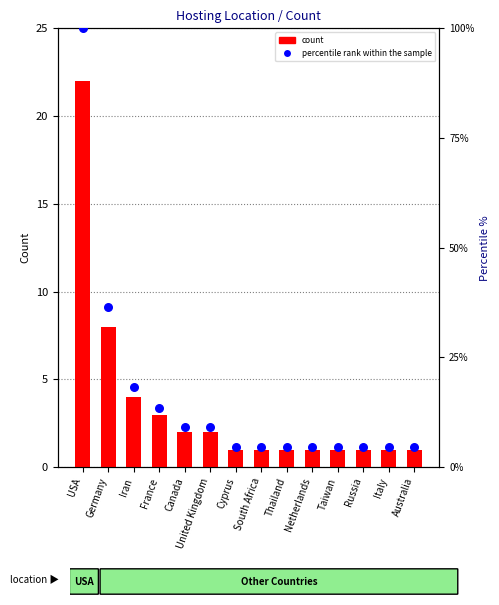

What are all the series names shown in the legend?

count, percentile rank within the sample